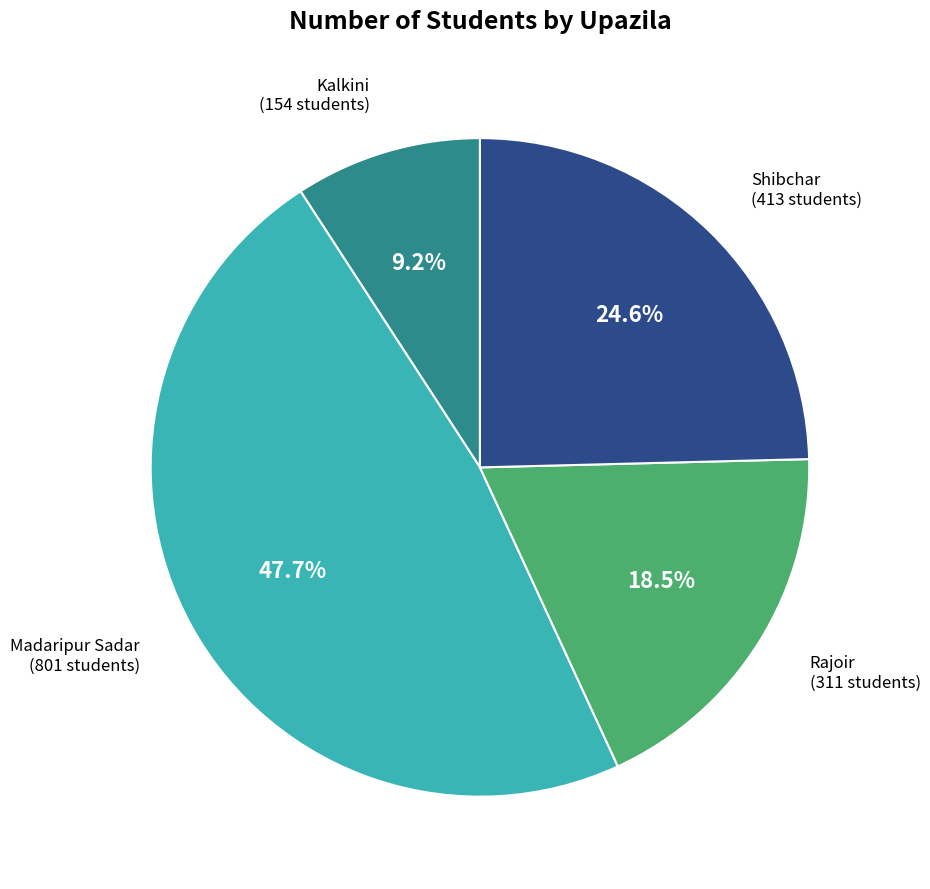

Does any single category account for the majority?

No